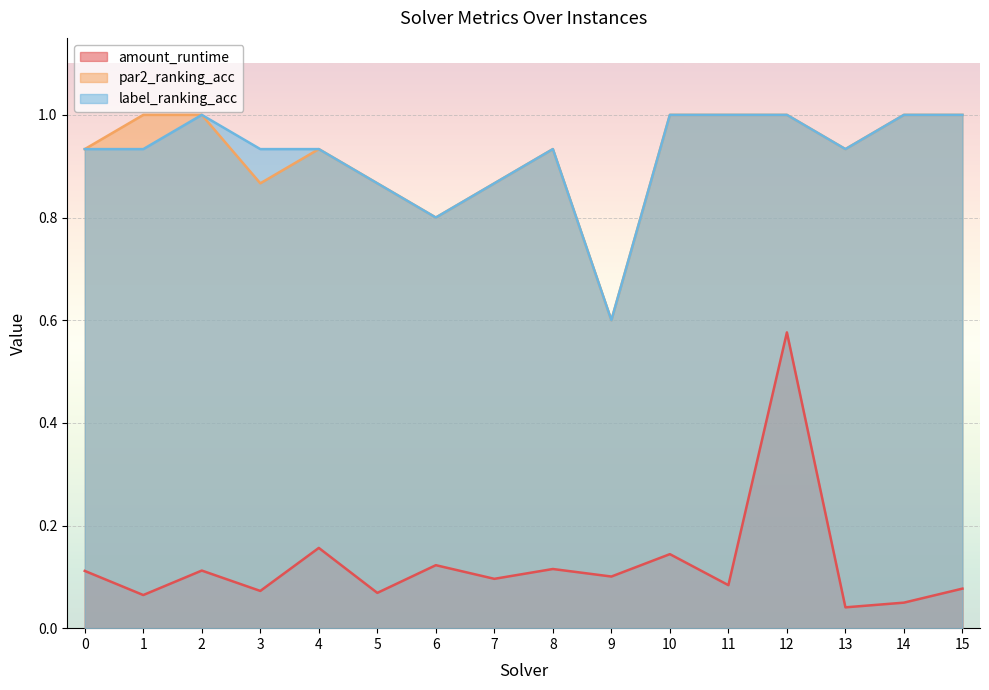

Rank the series at 6 from lowest to highest value.

amount_runtime, par2_ranking_acc, label_ranking_acc